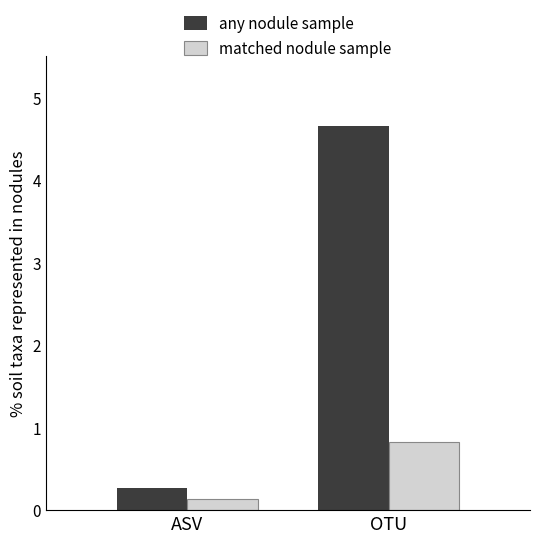

What is the approximate value of matched nodule sample at OTU?

0.8